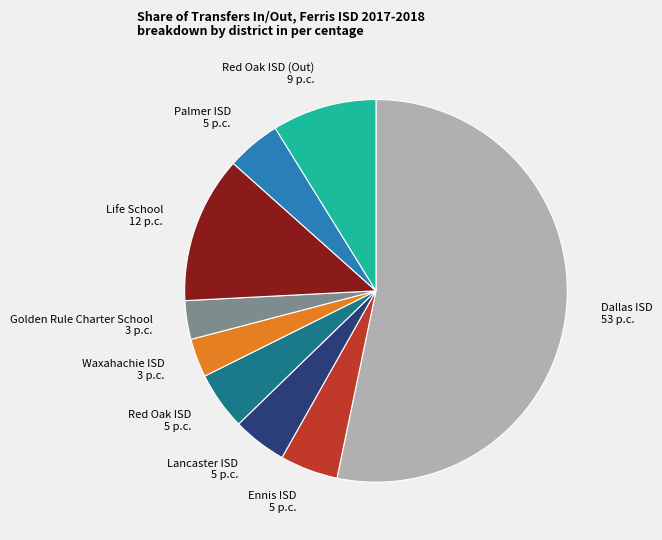

Approximately how many times larger is the value at Dallas ISD compared to Red Oak ISD?

10.9